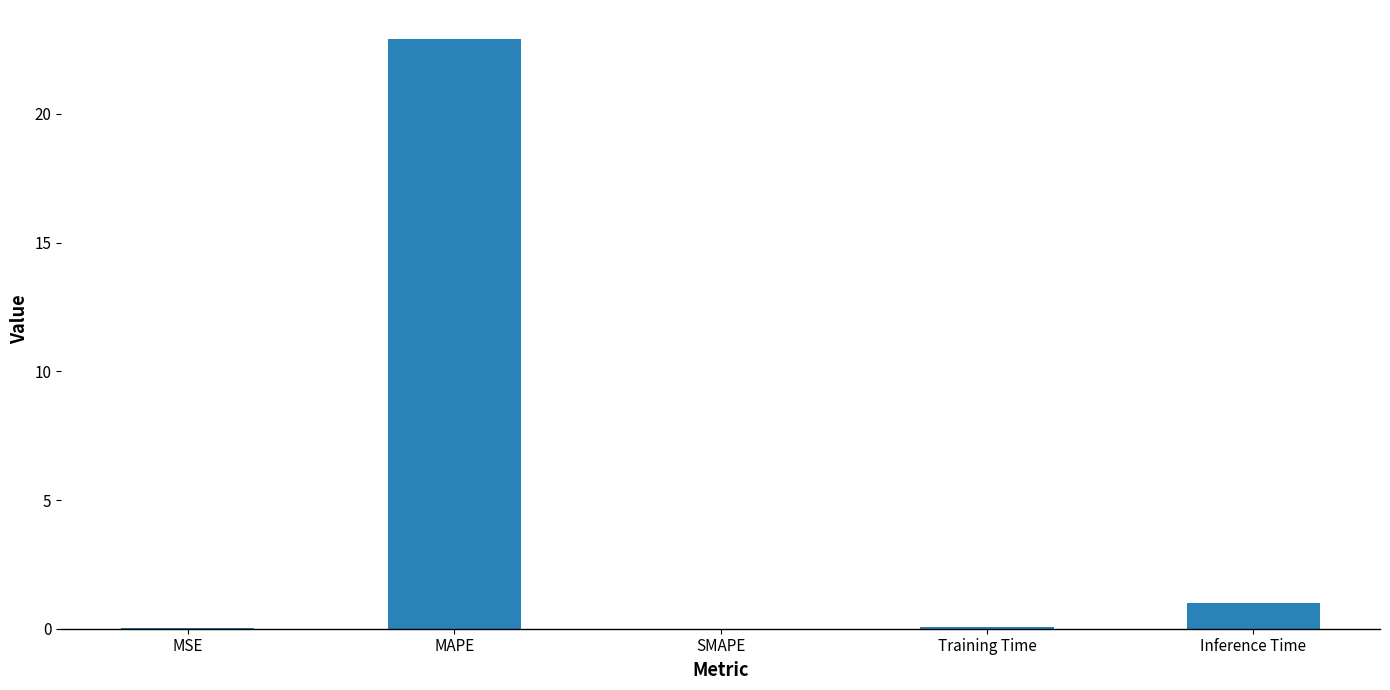

True or false: the data shows 22.9 at MAPE.

True